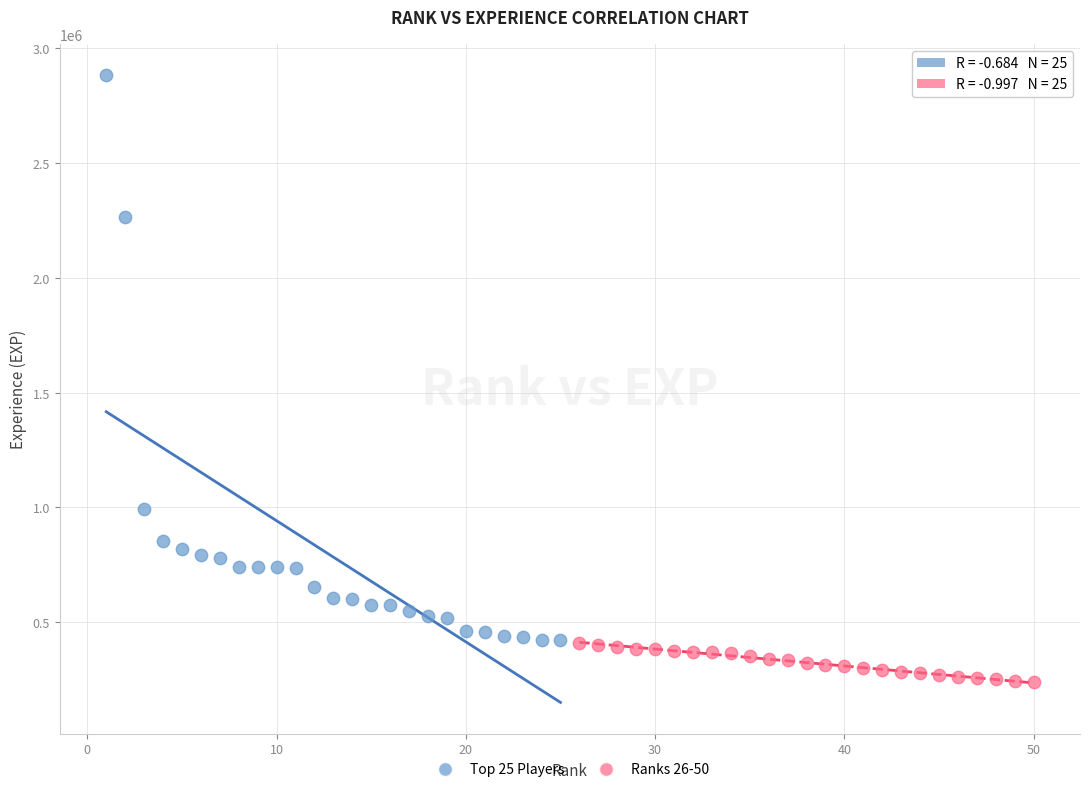

What are all the series names shown in the legend?

Top 25 Players, Ranks 26-50